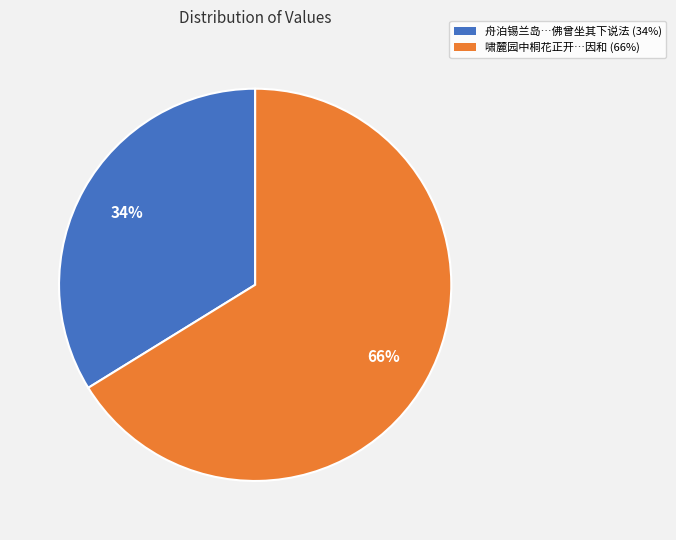

To the nearest percent, what is the average slice percentage?

50%